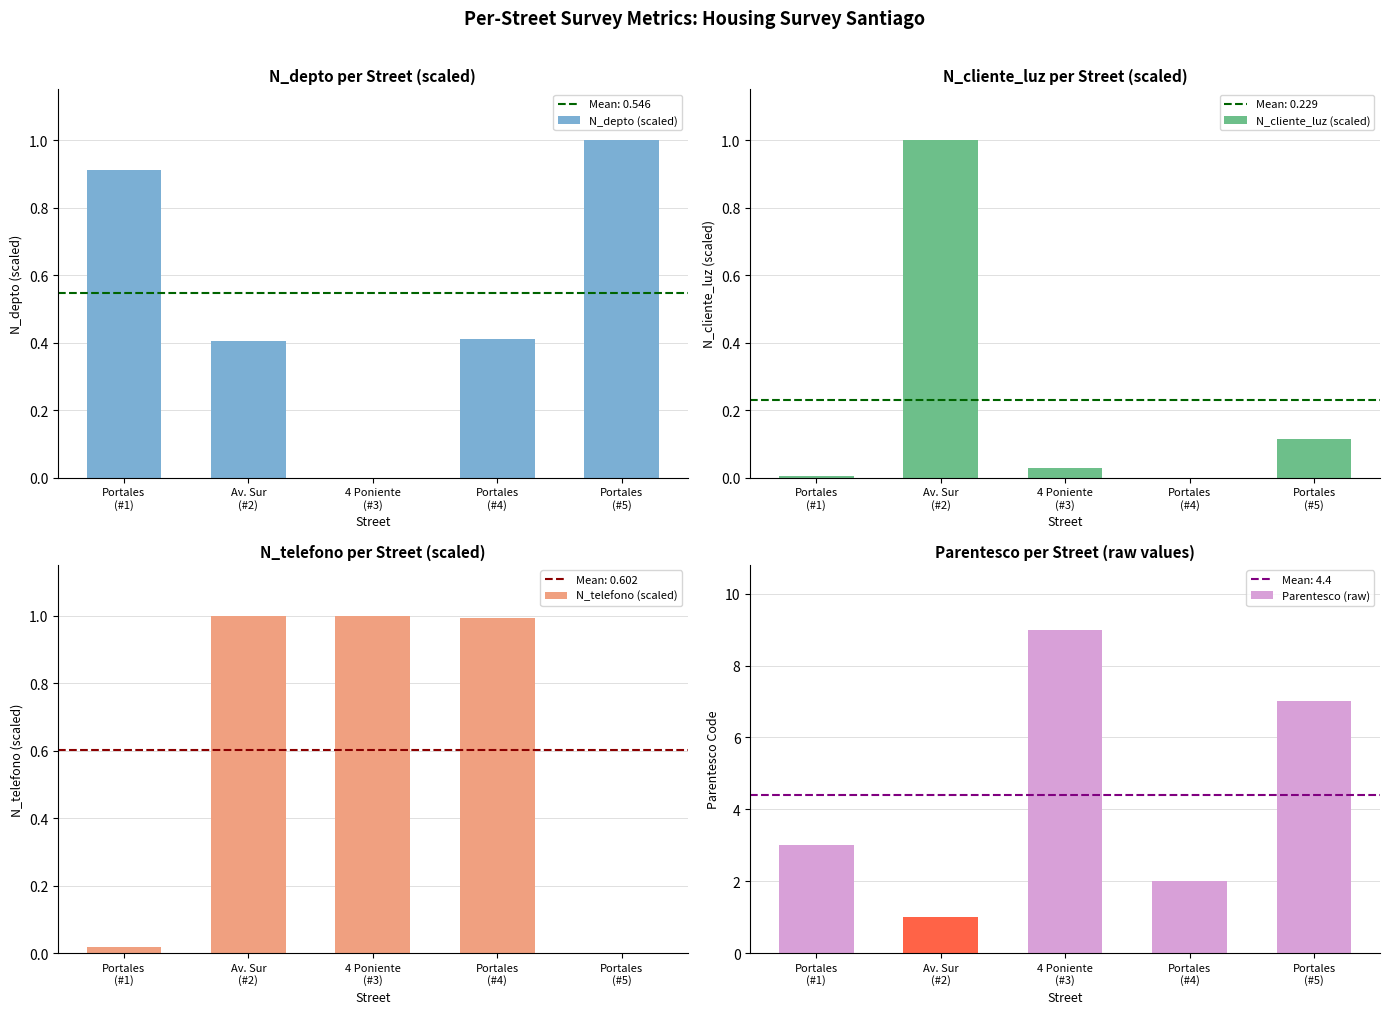

Which has a higher value, Av. Sur
(#2) or Portales
(#4)?

Portales
(#4)